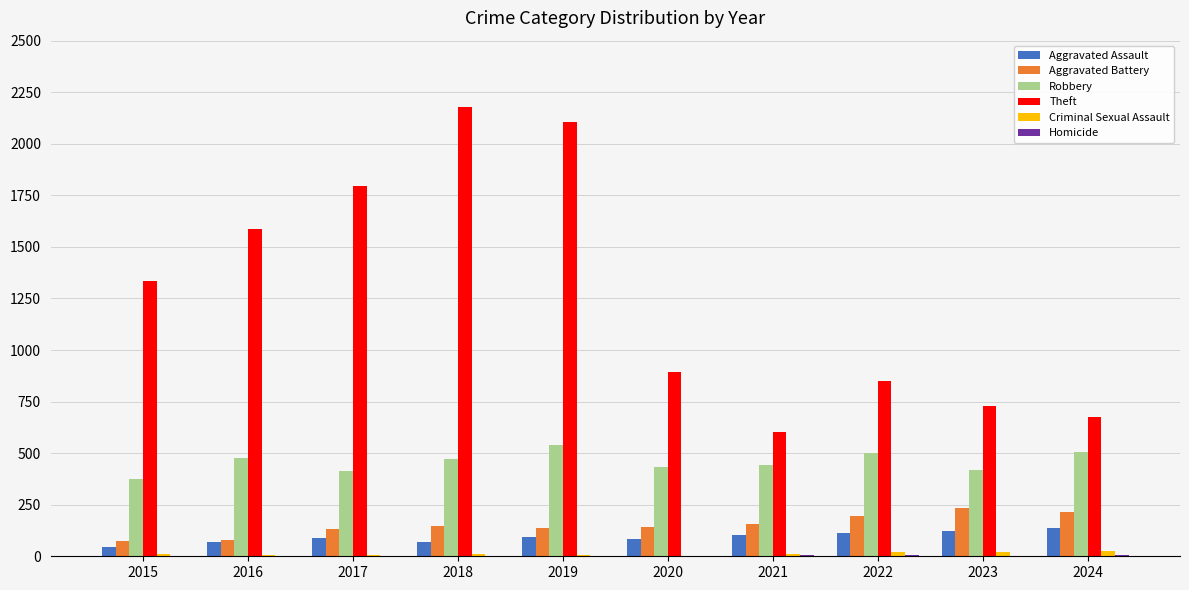

The Robbery series shows 433 at 2020. True or false?

True